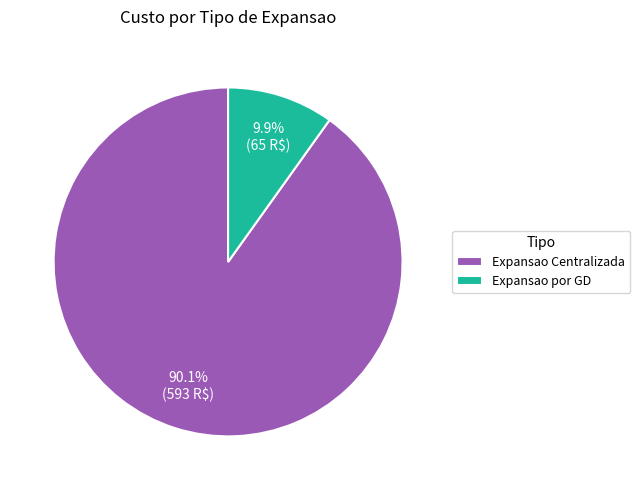

Is it true that Expansao por GD is 10% of the pie?

True